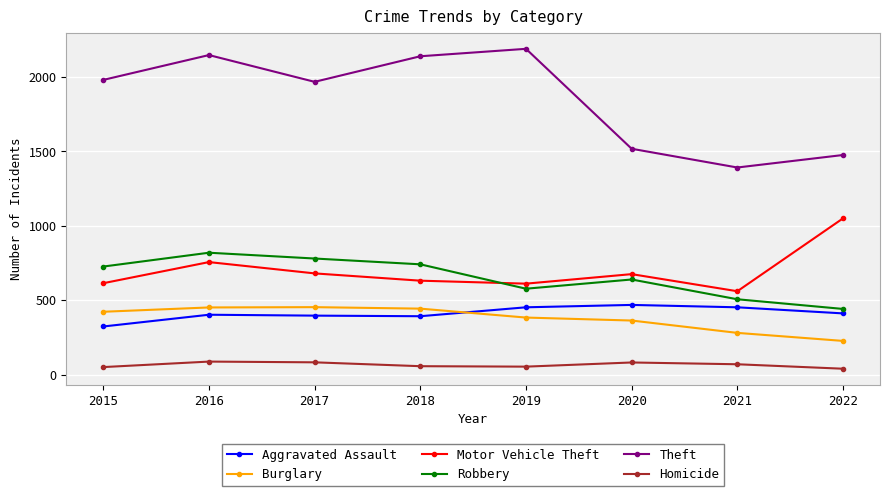

Count the number of categories in the chart.

8